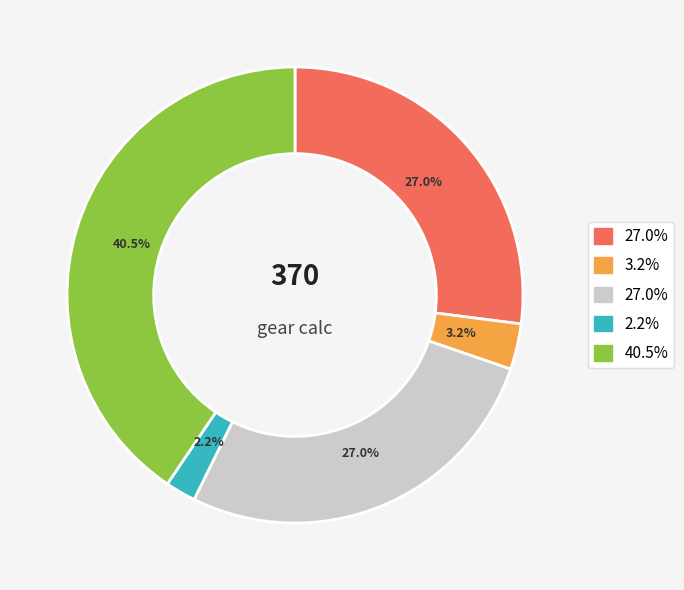

Count the number of slices in the pie.

5